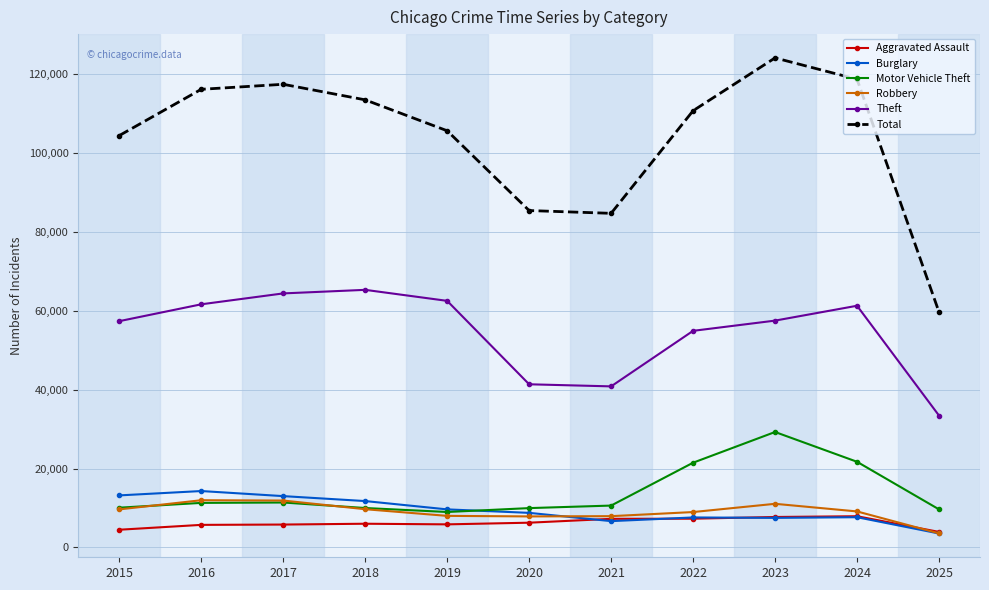

True or false: Motor Vehicle Theft and Theft cross at least once.

False